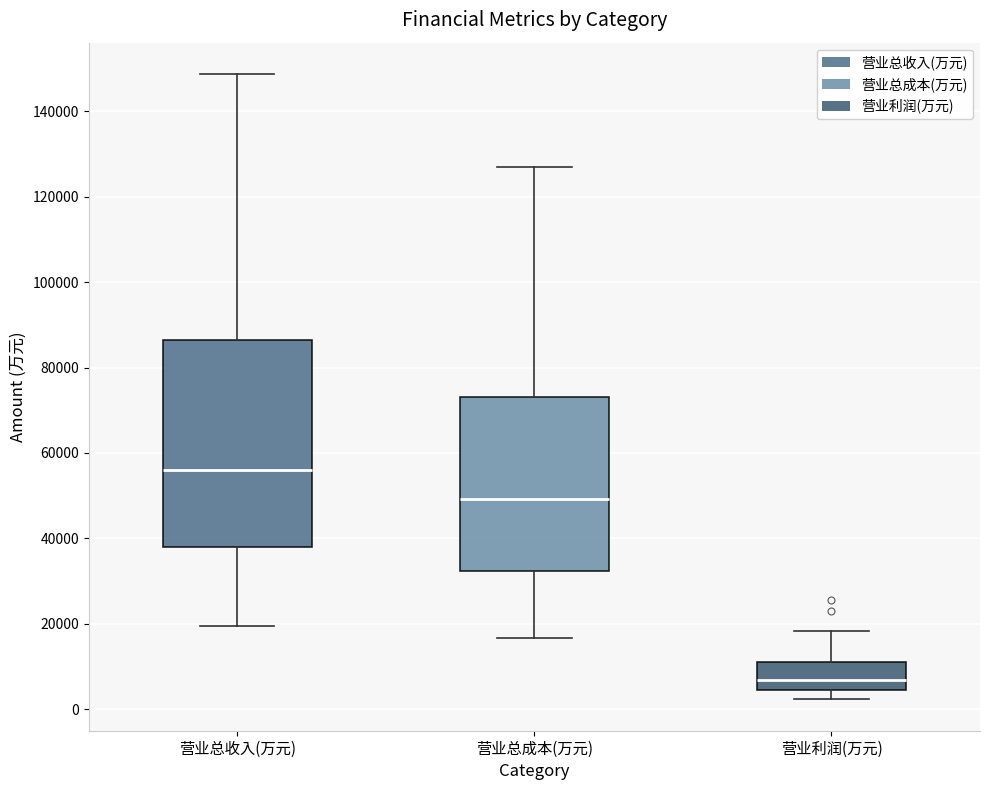

Reading left to right, transcribe this box plot: for each box, give where its median line is, the range the box spans, and where its two whiskers end, as read against the y-axis. The values are not printed on the chart, so give them approximately, as read against the axis.

营业总收入(万元): median 56000, box 38000 to 86000, whiskers 20000 to 148000
营业总成本(万元): median 50000, box 32000 to 74000, whiskers 16000 to 128000
营业利润(万元): median 6000, box 4000 to 10000, whiskers 2000 to 18000